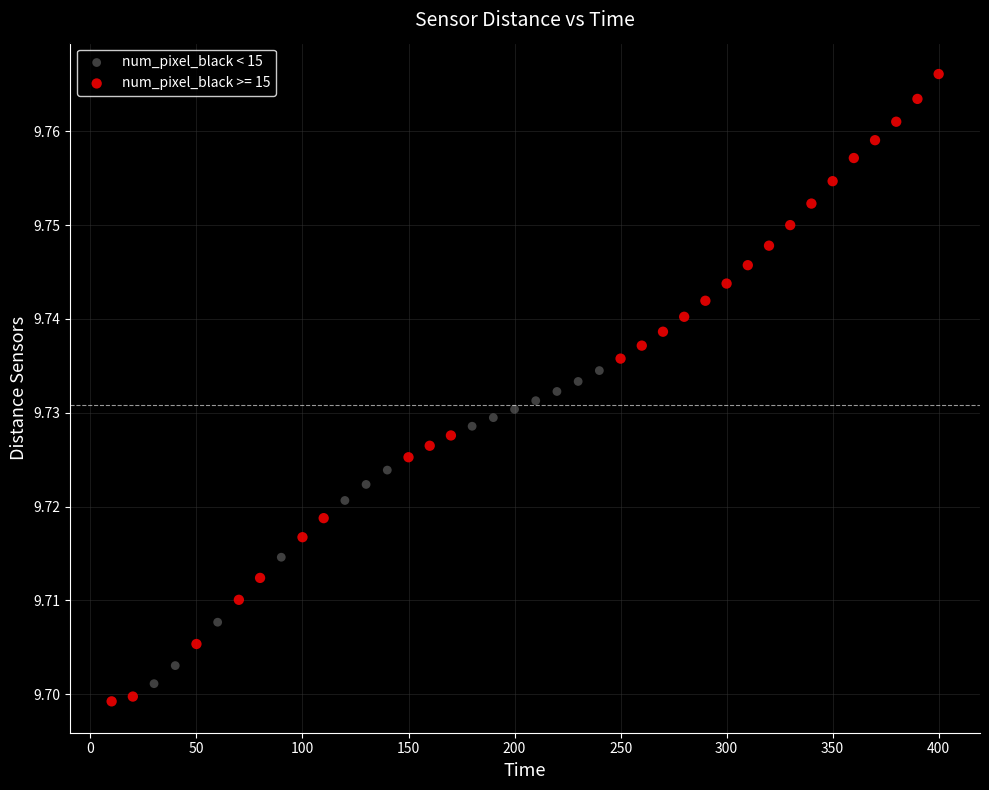

Which series has the widest spread of Y values?

num_pixel_black >= 15